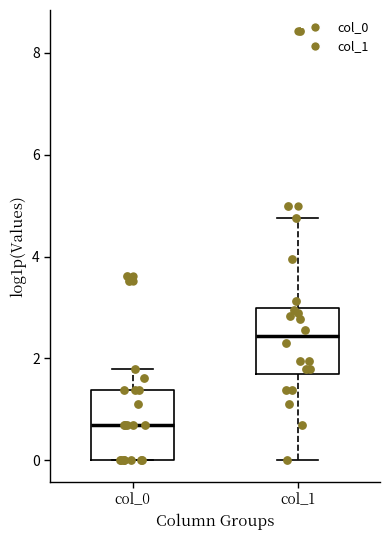

Reading left to right, transcribe this box plot: for each box, give where its median line is, the range the box spans, and where its two whiskers end, as read against the y-axis. The values are not printed on the chart, so give them approximately, as read against the axis.

col_0: median 0.6, box 0.0 to 1.4, whiskers 0.0 to 1.8
col_1: median 2.4, box 1.6 to 3.0, whiskers 0.0 to 4.8